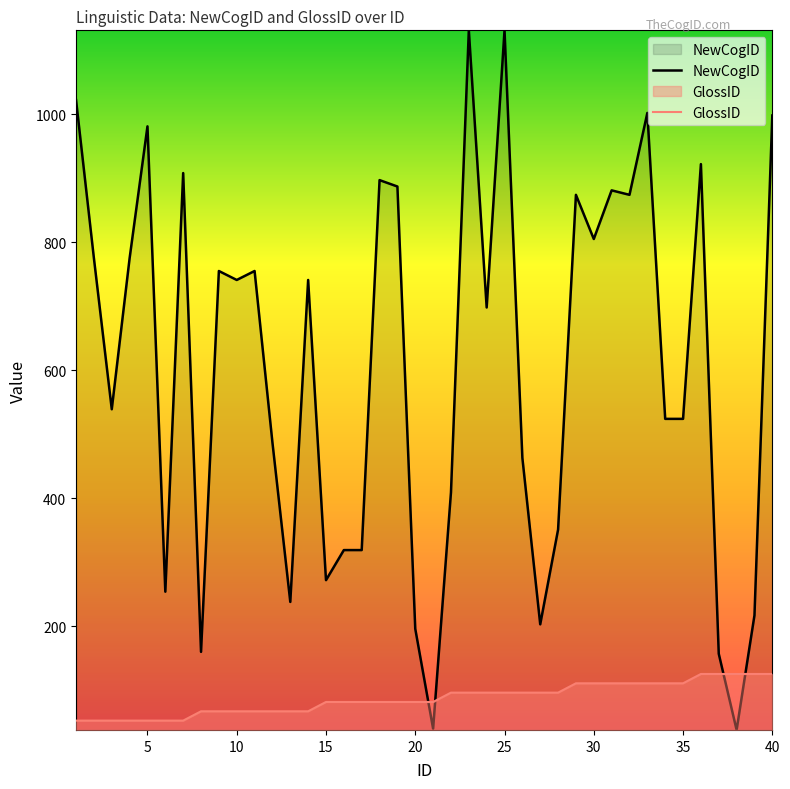

How many values in the NewCogID series are below 741?

20